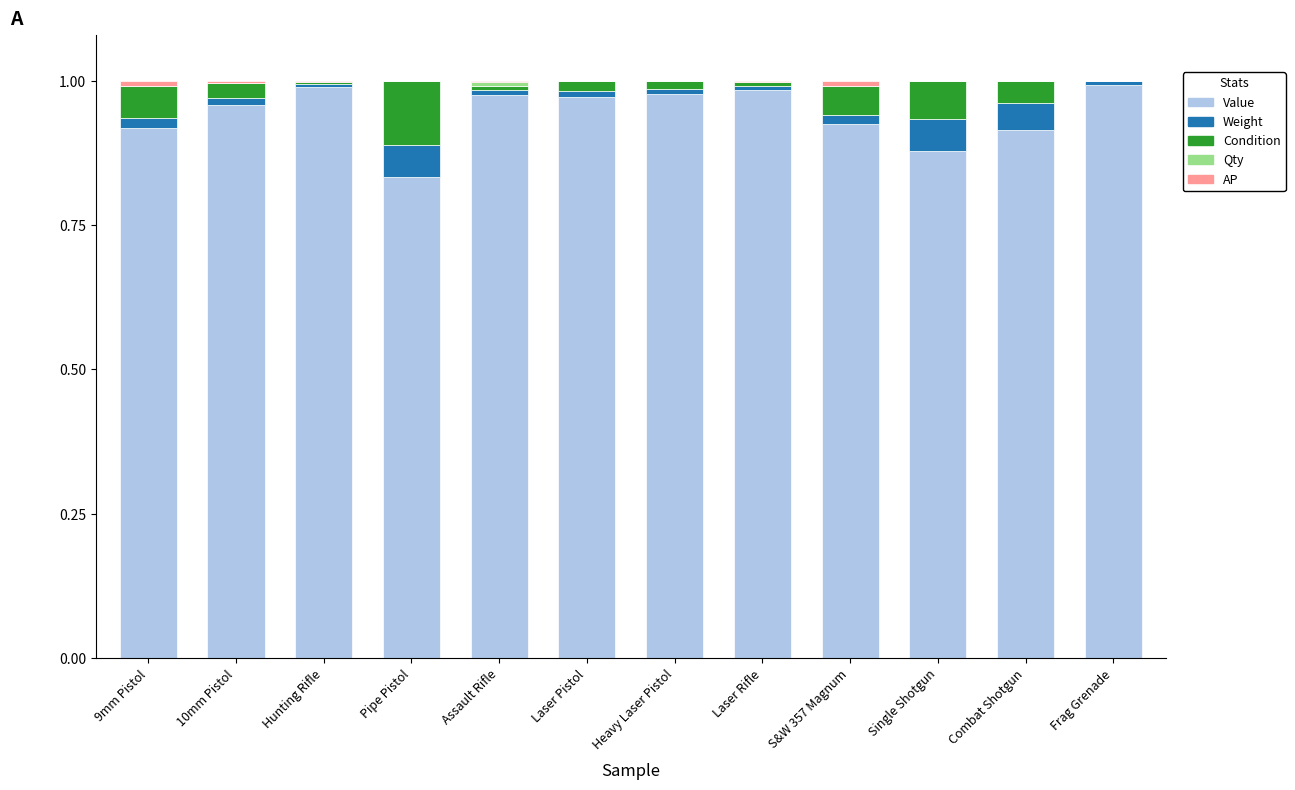

Are the bars horizontal?

No